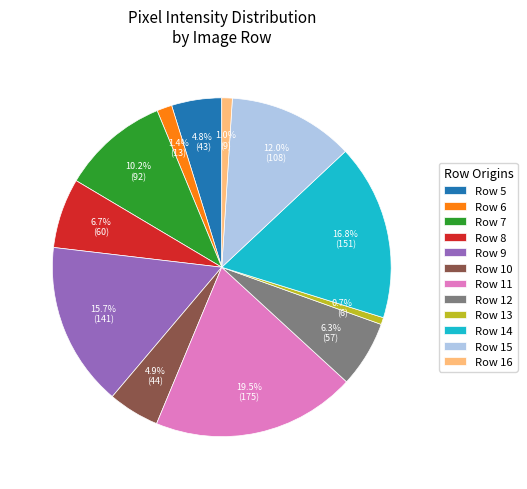

To the nearest percent, what percentage of the pie is Row 5?

5%